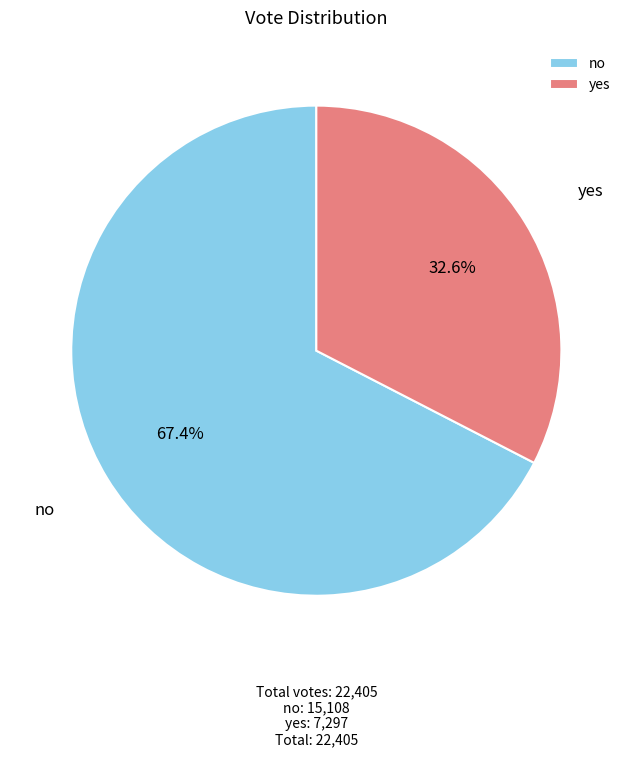

Which category has the smallest portion of the pie?

yes